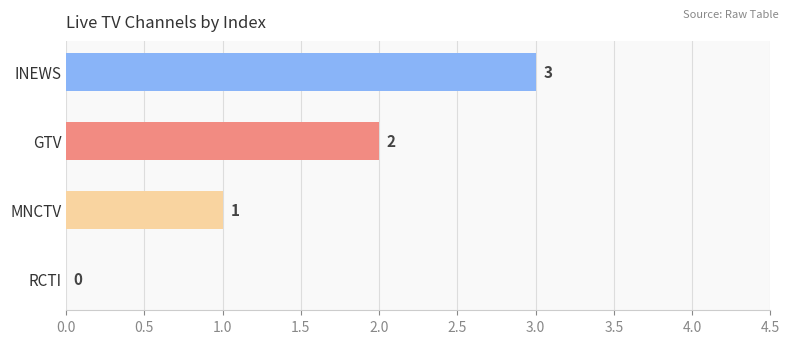

What is the greatest value displayed?

3